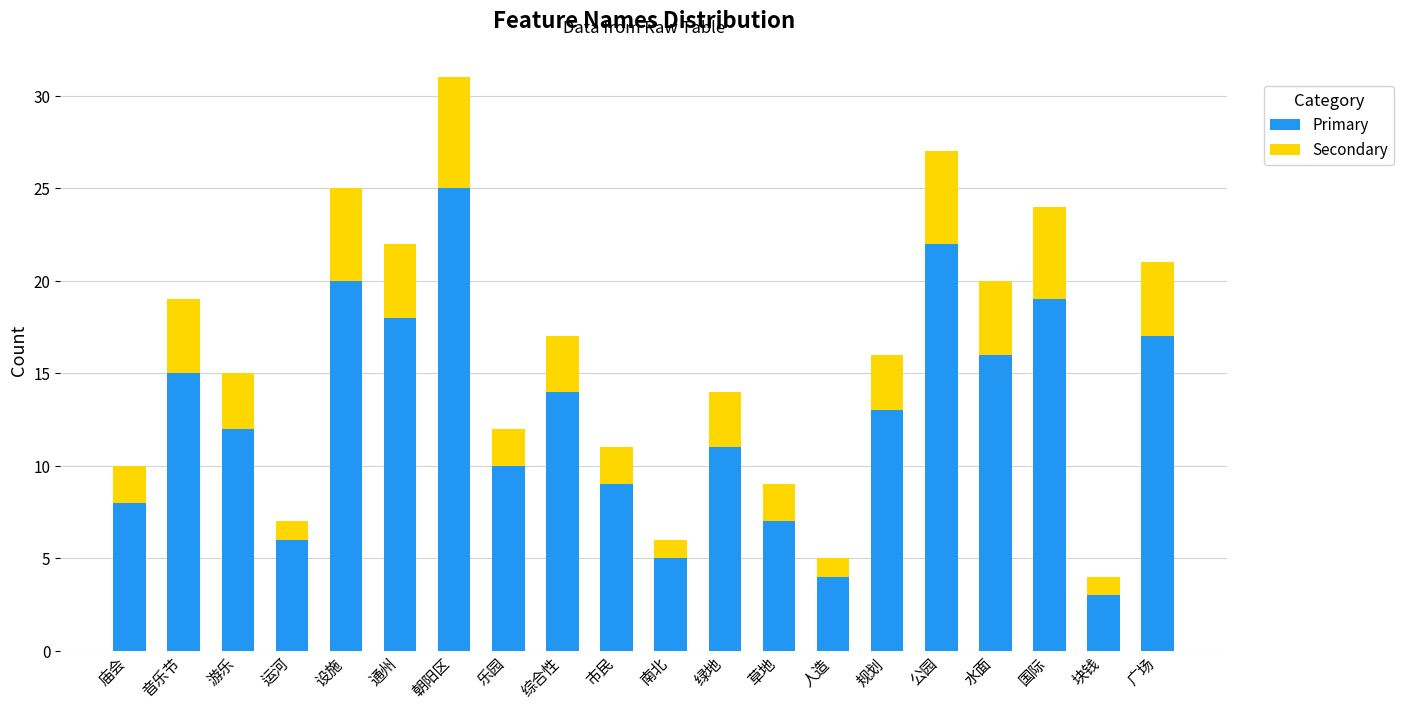

How many data points does each series have?

20